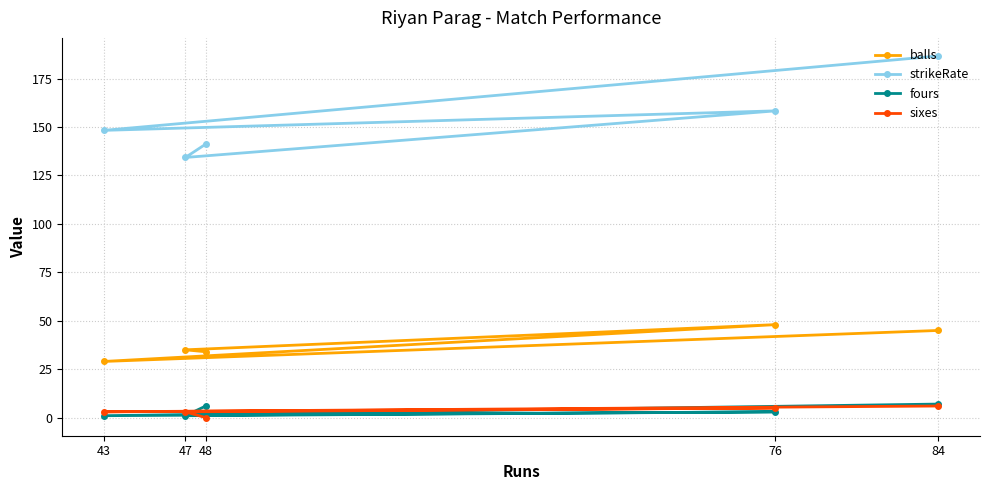

The value of strikeRate at 47 is 264.9. True or false?

False